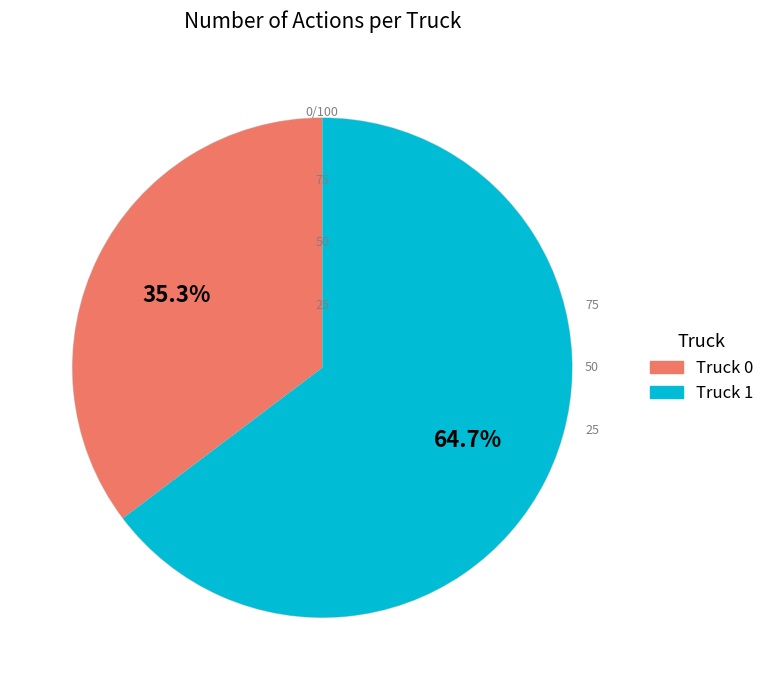

What is the majority slice?

Truck 1